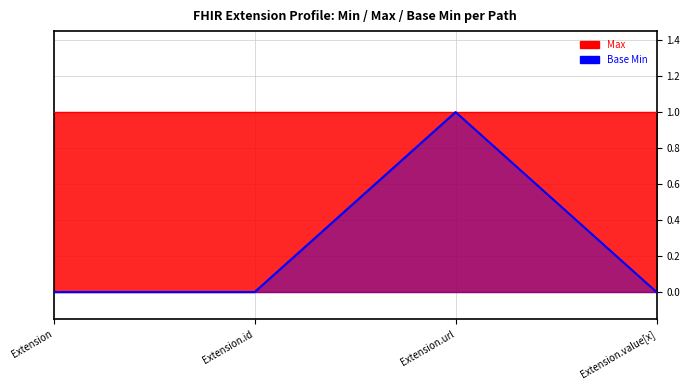

Reading left to right, what are all the values shown in this chart?

Extension=0	Extension.id=0	Extension.url=1	Extension.value[x]=0